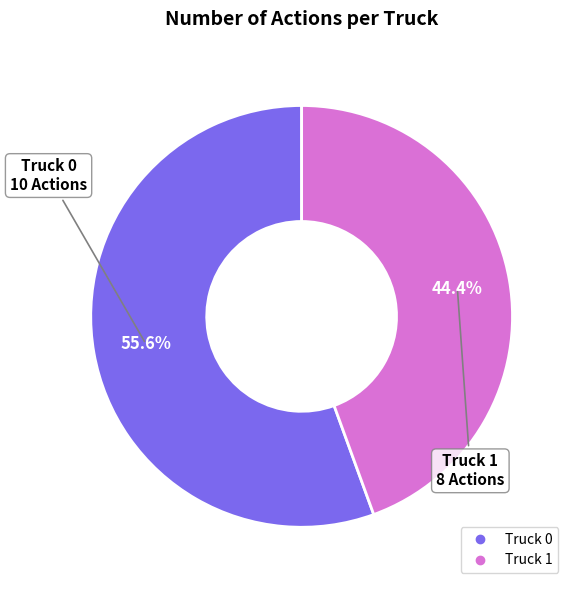

Which category has the biggest portion of the pie?

Truck 0